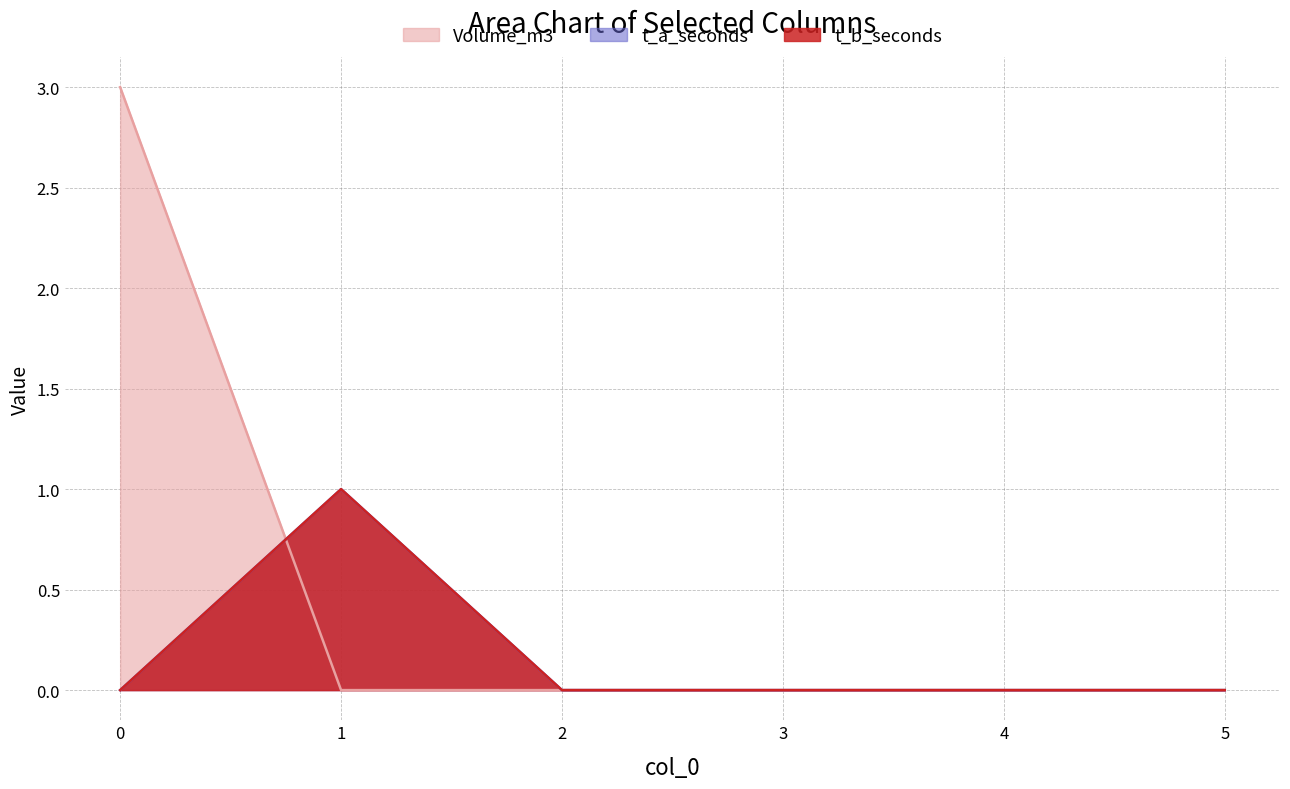

Is the value of t_b_seconds at 2 greater than the value of Volume_m3 at 0?

No